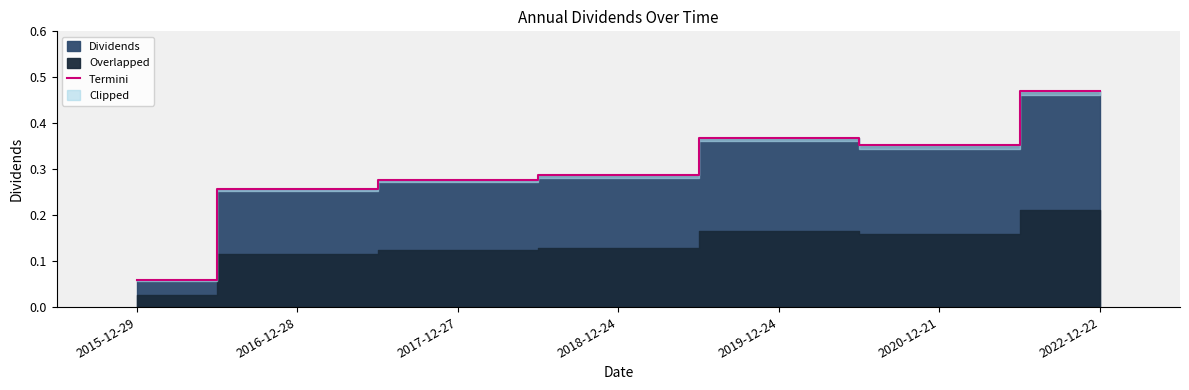

How many points are lower than both their immediate neighbors (excluding endpoints)?

1